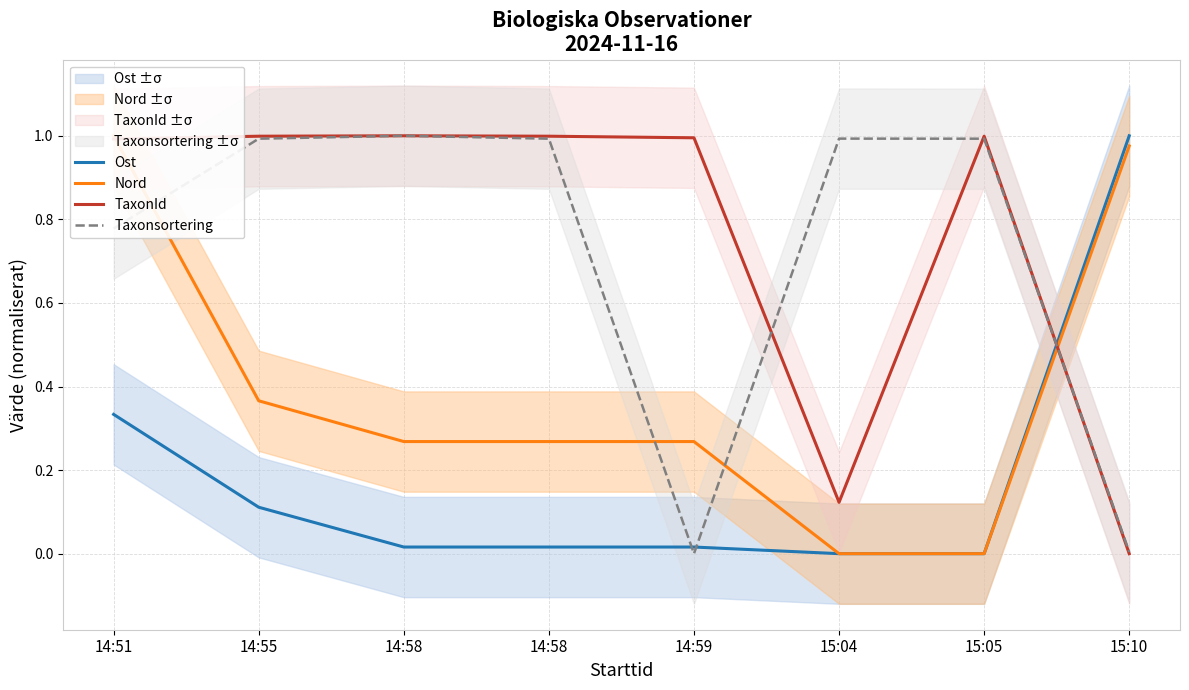

Reading right to left, list all the values displayed in this chart.

Ost: 15:10=1.0	15:05=0.0	15:04=0.0	14:59=0.0	14:58=0.0	14:58=0.0	14:55=0.1	14:51=0.3
Nord: 15:10=1.0	15:05=0.0	15:04=0.0	14:59=0.3	14:58=0.3	14:58=0.3	14:55=0.4	14:51=1.0
TaxonId: 15:10=0.0	15:05=1.0	15:04=0.1	14:59=1.0	14:58=1.0	14:58=1.0	14:55=1.0	14:51=1.0
Taxonsortering: 15:10=0.0	15:05=1.0	15:04=1.0	14:59=0.0	14:58=1.0	14:58=1.0	14:55=1.0	14:51=0.8